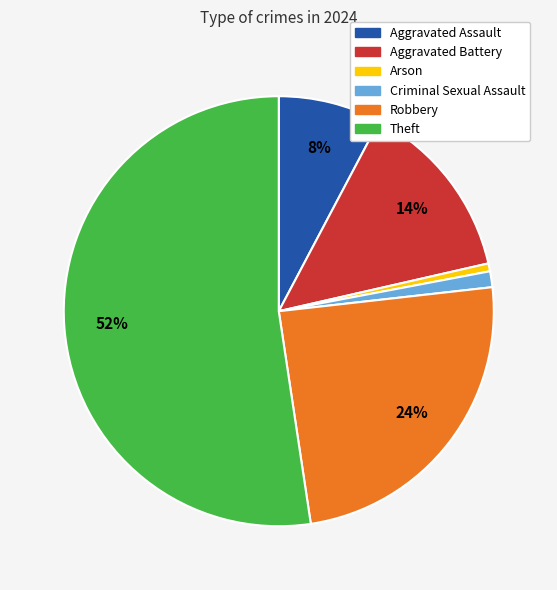

Does Theft account for over 50% of the chart?

Yes